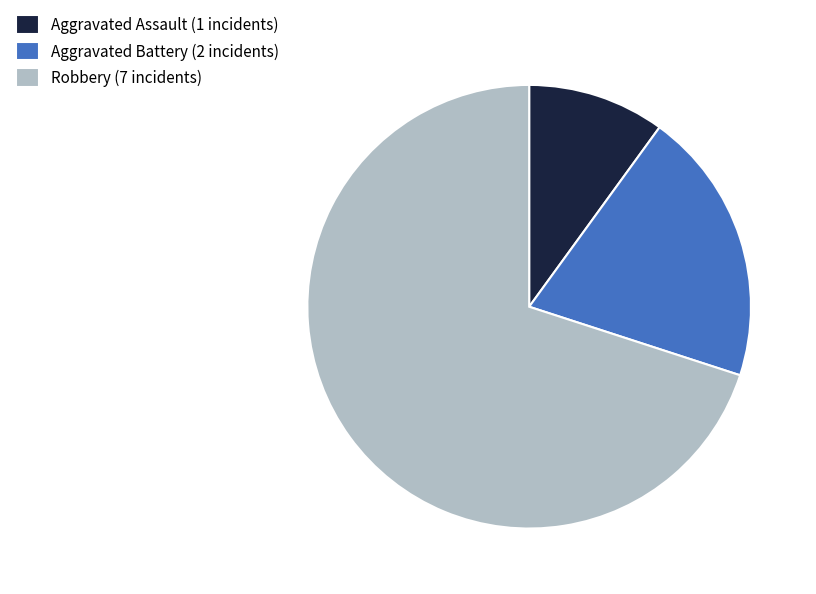

The Aggravated Assault slice represents 10% of the pie. True or false?

True